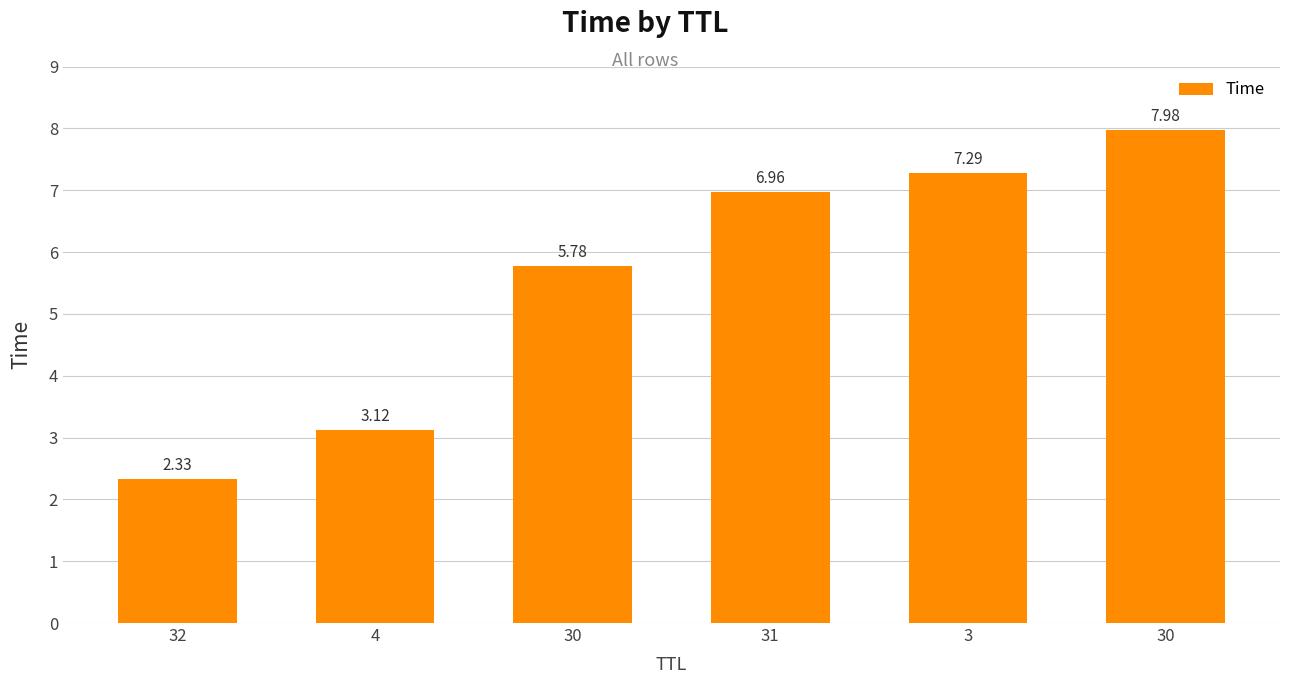

How many data points does each series have?

6